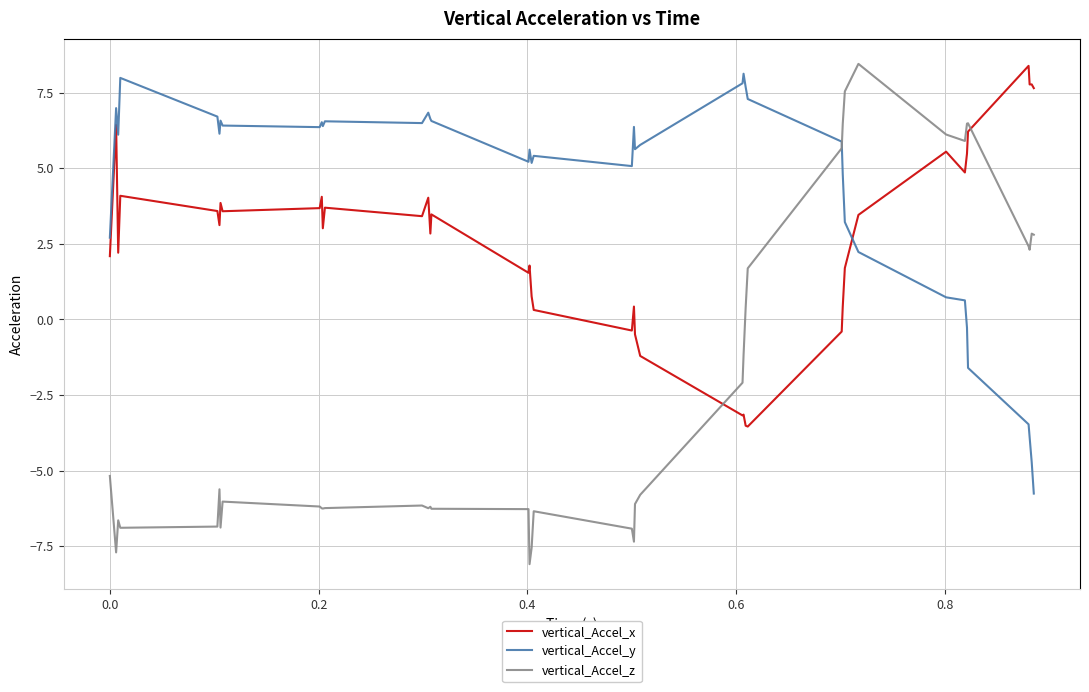

What is the smallest value displayed?

-8.1